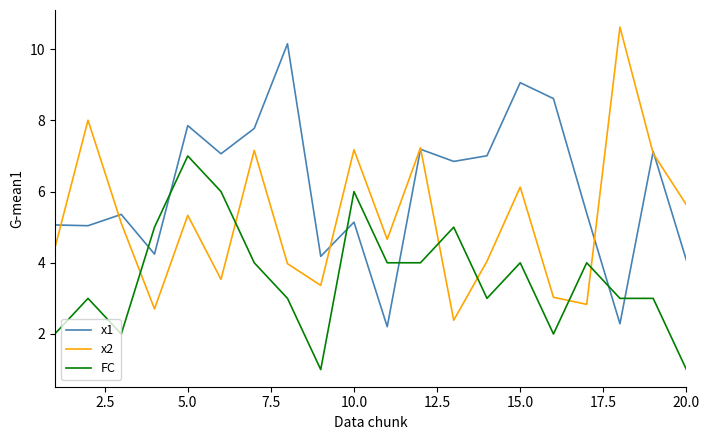

Which series has the widest spread of values?

x2